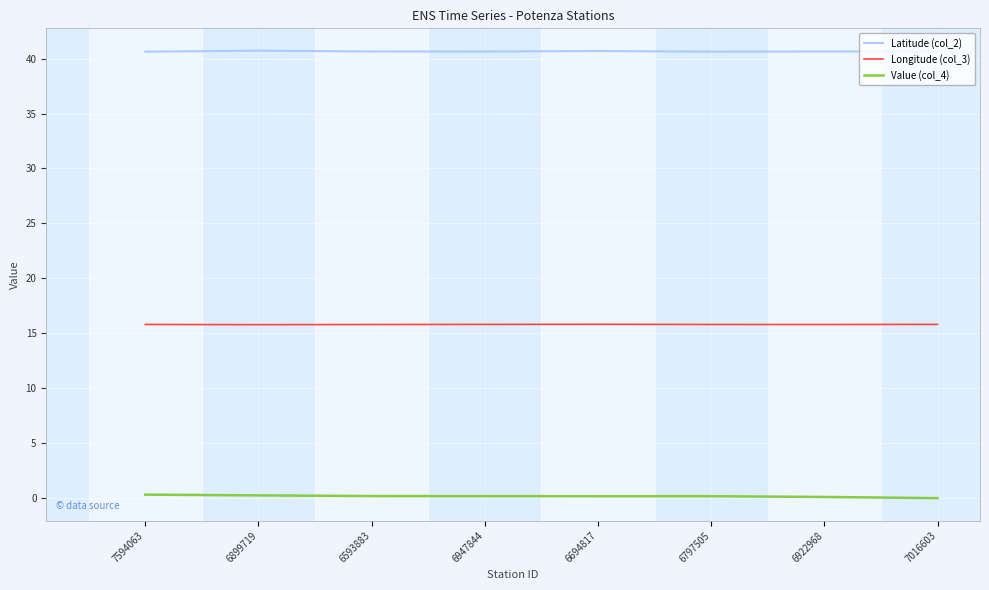

What are all the series names shown in the legend?

Latitude (col_2), Longitude (col_3), Value (col_4)